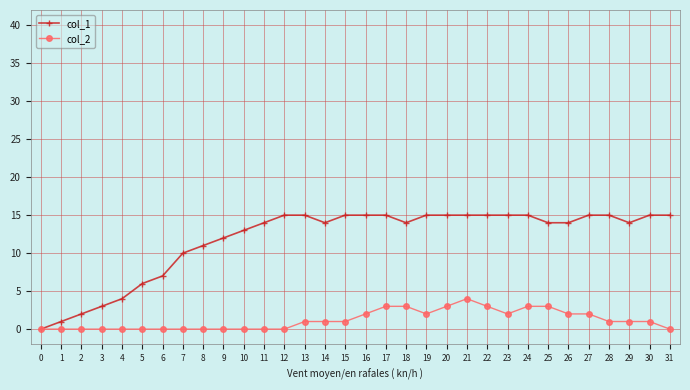

What are all the series names shown in the legend?

col_1, col_2